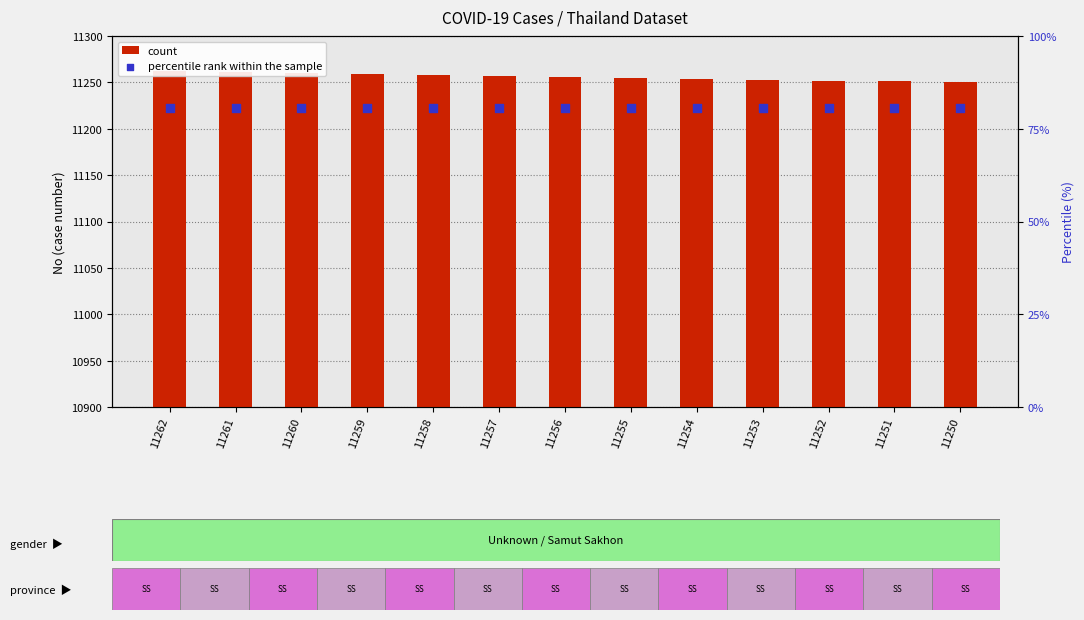

Which series has the largest Y range (max minus min)?

count